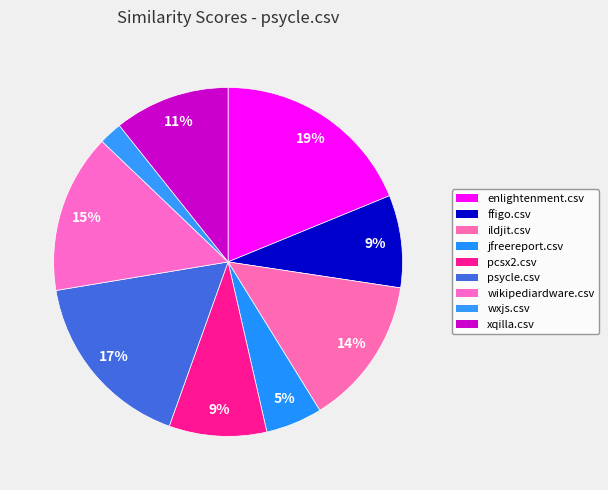

Which has a higher value, pcsx2.csv or wikipediardware.csv?

wikipediardware.csv